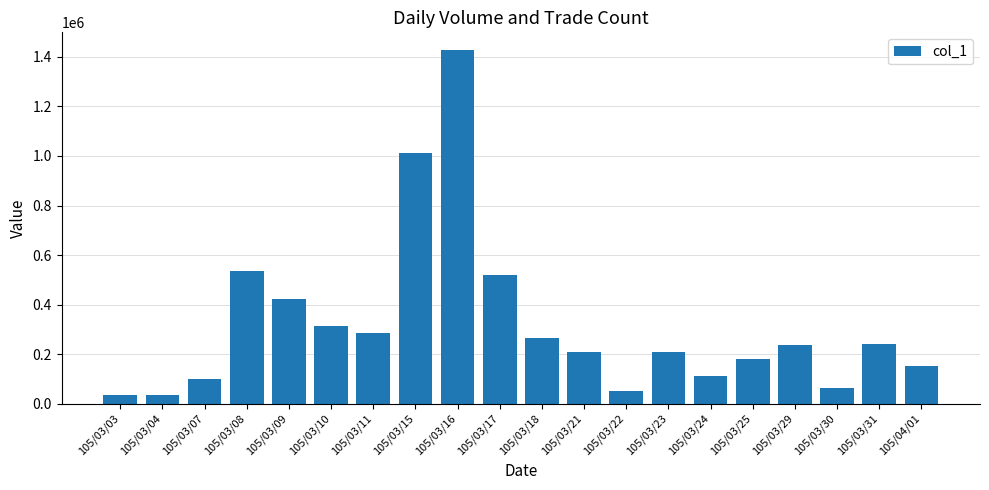

Where does the data first go above 238000?

105/03/08